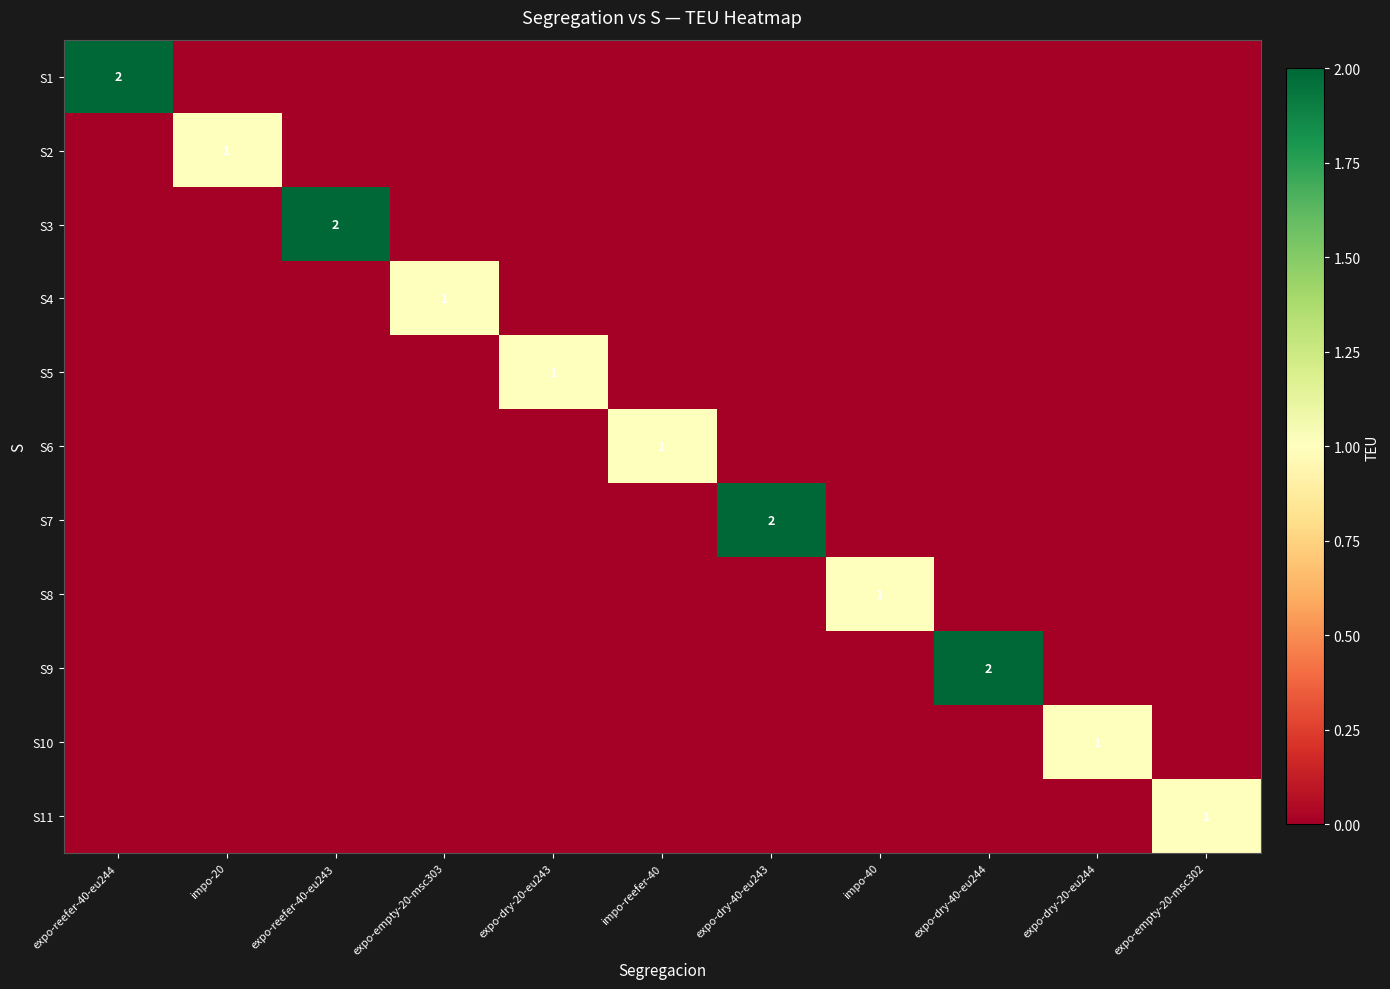

True or false: S7 has a value of 0 at expo-dry-40-eu244.

True